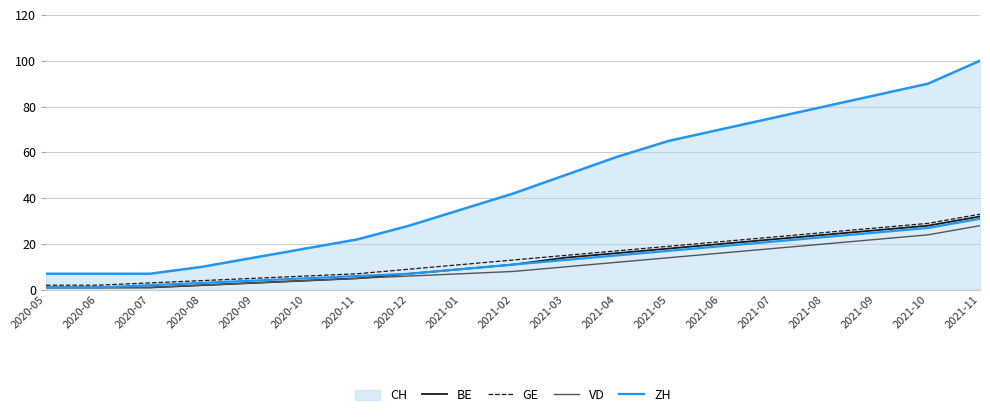

What is the label of the 16th point from the right?

2020-08